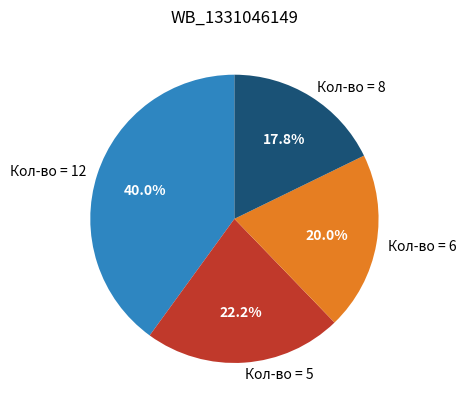

How many segments does this pie chart have?

4